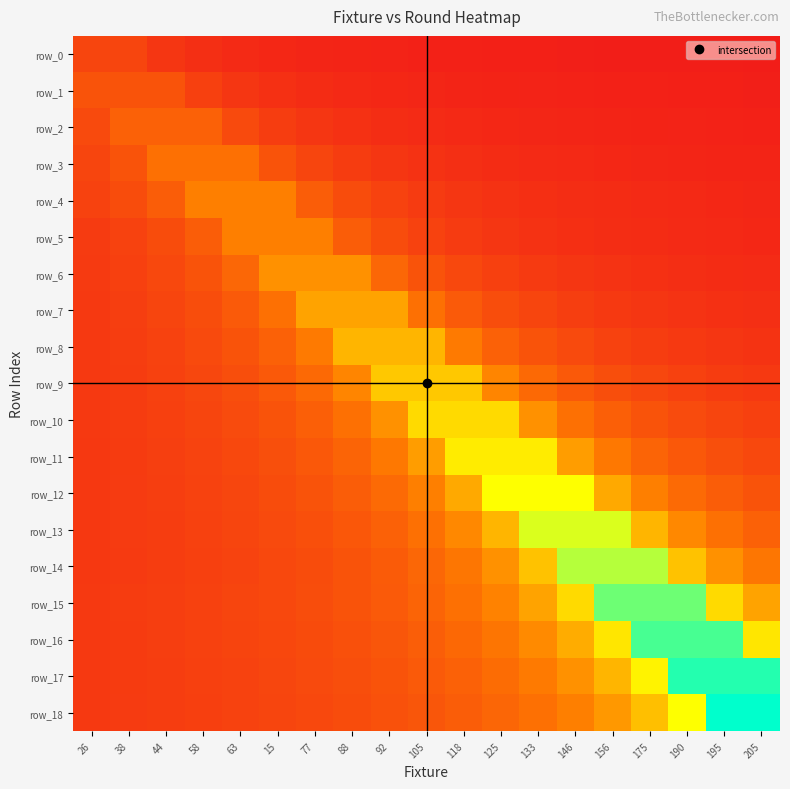

Reading left to right, list all the values displayed in this chart.

row_0: 0.1	0.1	0.1	0.1	0.1	0.0	0.0	0.0	0.0	0.0	0.0	0.0	0.0	0.0	0.0	0.0	0.0	0.0	0.0
row_1: 0.2	0.2	0.2	0.1	0.1	0.1	0.1	0.1	0.0	0.0	0.0	0.0	0.0	0.0	0.0	0.0	0.0	0.0	0.0
row_2: 0.2	0.2	0.2	0.2	0.2	0.1	0.1	0.1	0.1	0.1	0.1	0.0	0.0	0.0	0.0	0.0	0.0	0.0	0.0
row_3: 0.1	0.2	0.3	0.3	0.3	0.2	0.1	0.1	0.1	0.1	0.1	0.1	0.1	0.1	0.0	0.0	0.0	0.0	0.0
row_4: 0.1	0.2	0.2	0.3	0.3	0.3	0.2	0.2	0.1	0.1	0.1	0.1	0.1	0.1	0.1	0.1	0.1	0.0	0.0
row_5: 0.1	0.1	0.2	0.2	0.3	0.3	0.3	0.2	0.2	0.1	0.1	0.1	0.1	0.1	0.1	0.1	0.1	0.1	0.0
row_6: 0.1	0.1	0.2	0.2	0.3	0.4	0.4	0.4	0.3	0.2	0.2	0.1	0.1	0.1	0.1	0.1	0.1	0.1	0.1
row_7: 0.1	0.1	0.1	0.2	0.2	0.3	0.4	0.4	0.4	0.3	0.2	0.2	0.1	0.1	0.1	0.1	0.1	0.1	0.1
row_8: 0.1	0.1	0.1	0.2	0.2	0.2	0.3	0.5	0.5	0.5	0.3	0.2	0.2	0.2	0.1	0.1	0.1	0.1	0.1
row_9: 0.1	0.1	0.1	0.1	0.2	0.2	0.3	0.3	0.5	0.5	0.5	0.3	0.3	0.2	0.2	0.1	0.1	0.1	0.1
row_10: 0.1	0.1	0.1	0.1	0.2	0.2	0.2	0.3	0.4	0.6	0.6	0.6	0.4	0.3	0.2	0.2	0.2	0.1	0.1
row_11: 0.1	0.1	0.1	0.1	0.2	0.2	0.2	0.2	0.3	0.4	0.6	0.6	0.6	0.4	0.3	0.2	0.2	0.2	0.2
row_12: 0.1	0.1	0.1	0.1	0.1	0.2	0.2	0.2	0.3	0.3	0.4	0.7	0.7	0.7	0.4	0.3	0.3	0.2	0.2
row_13: 0.1	0.1	0.1	0.1	0.1	0.2	0.2	0.2	0.2	0.3	0.4	0.5	0.7	0.7	0.7	0.5	0.4	0.3	0.2
row_14: 0.1	0.1	0.1	0.1	0.1	0.2	0.2	0.2	0.2	0.3	0.3	0.4	0.5	0.8	0.8	0.8	0.5	0.4	0.3
row_15: 0.1	0.1	0.1	0.1	0.1	0.2	0.2	0.2	0.2	0.2	0.3	0.3	0.4	0.6	0.9	0.9	0.9	0.6	0.4
row_16: 0.1	0.1	0.1	0.1	0.1	0.2	0.2	0.2	0.2	0.2	0.3	0.3	0.4	0.5	0.6	0.9	0.9	0.9	0.6
row_17: 0.1	0.1	0.1	0.1	0.1	0.1	0.2	0.2	0.2	0.2	0.2	0.3	0.3	0.4	0.5	0.6	1.0	1.0	1.0
row_18: 0.1	0.1	0.1	0.1	0.1	0.1	0.2	0.2	0.2	0.2	0.2	0.2	0.3	0.3	0.4	0.5	0.7	1.0	1.0